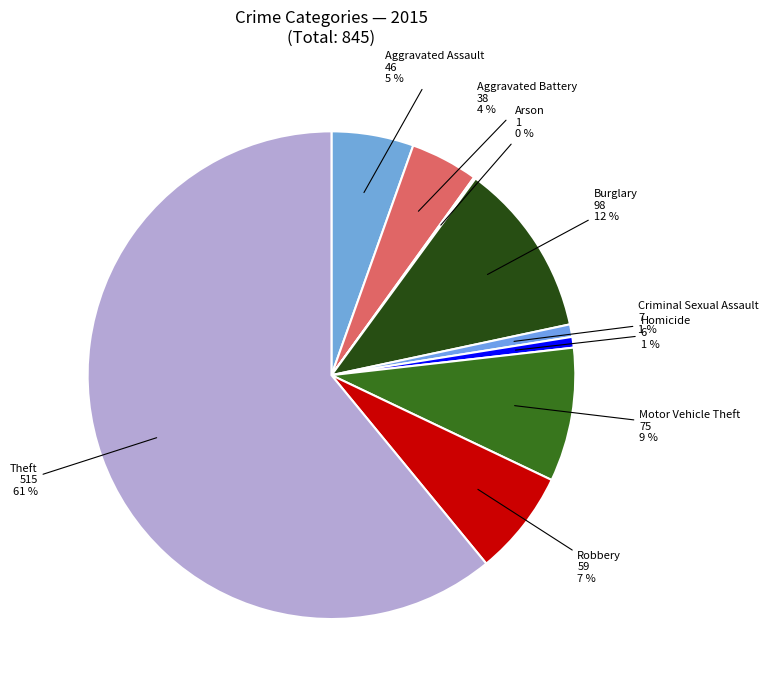

What is the majority slice?

Theft